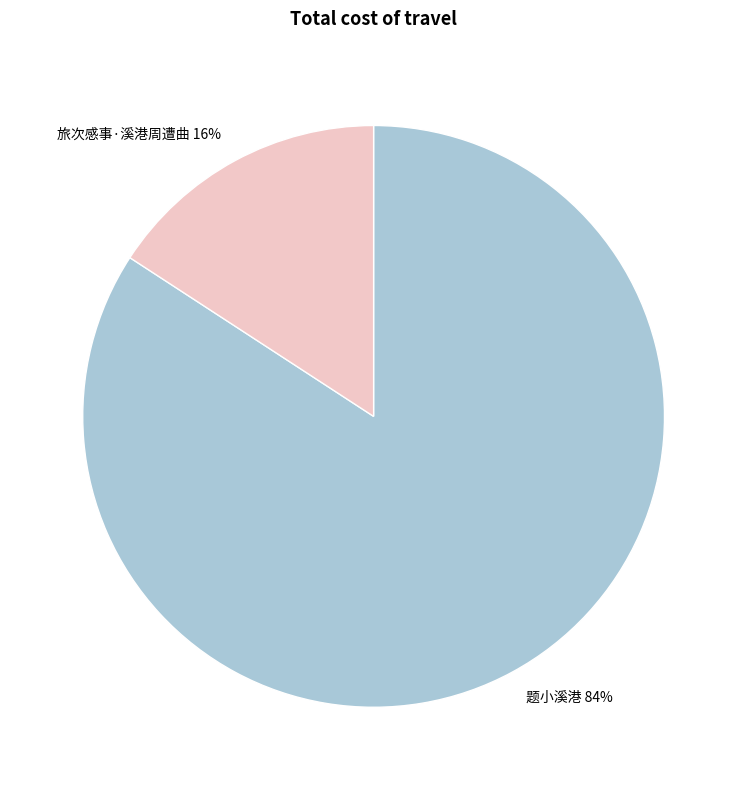

To the nearest percent, what is the average slice percentage?

50%